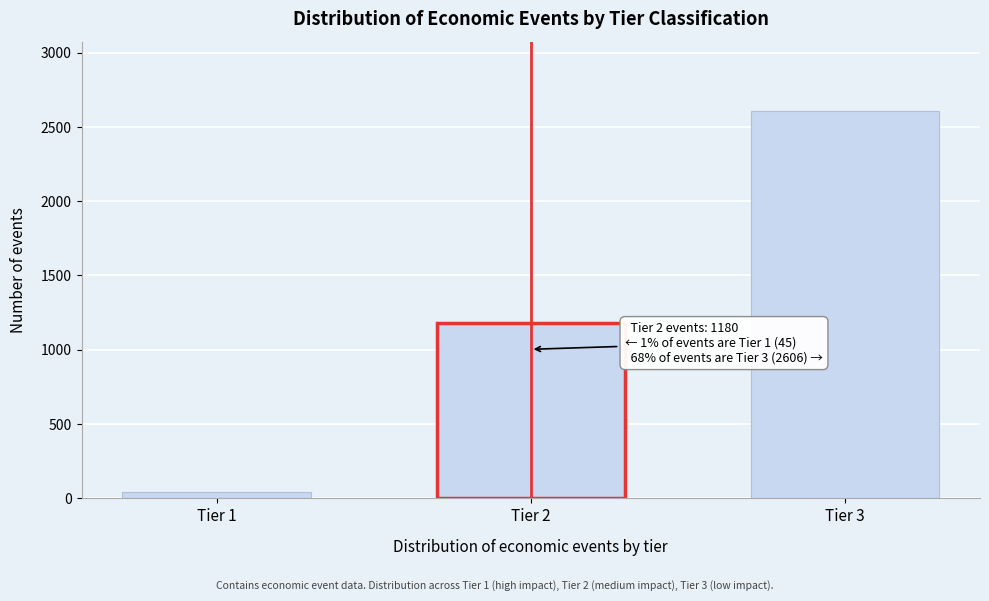

Reading left to right, extract all data points from this chart.

45	1180	2606